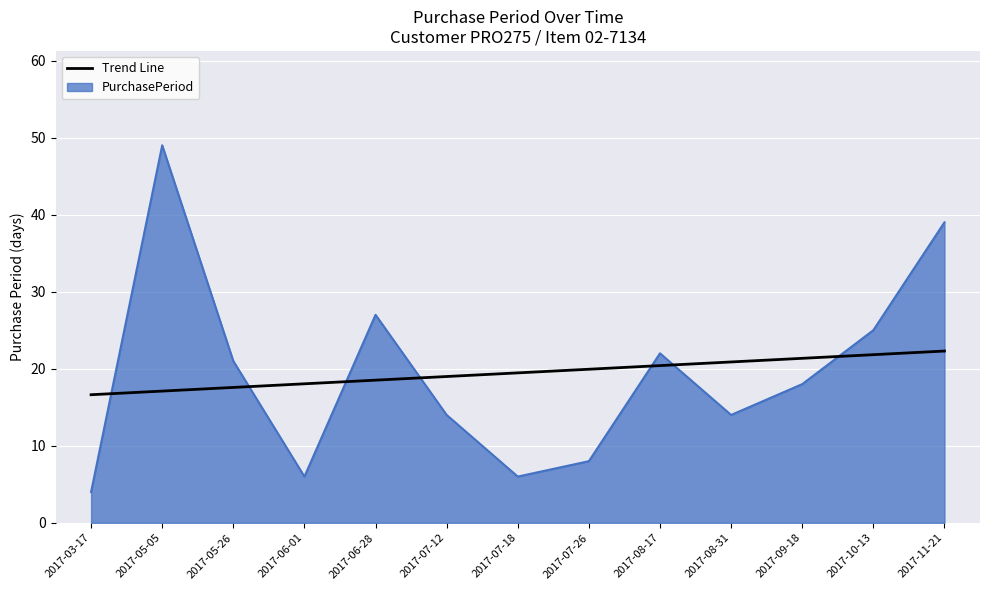

True or false: Trend Line has a value of 6.9 at 2017-07-12.

False